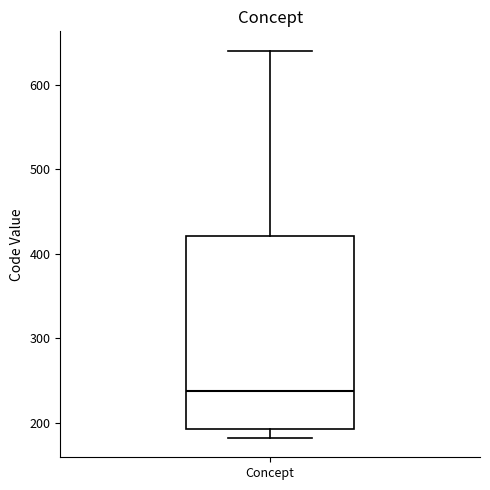

Transcribe this box plot: give where the median line is, the range the box spans, and where the two whiskers end, as read against the y-axis. The values are not printed on the chart, so give them approximately, as read against the axis.

median 240, box 190 to 420, whiskers 180 to 640